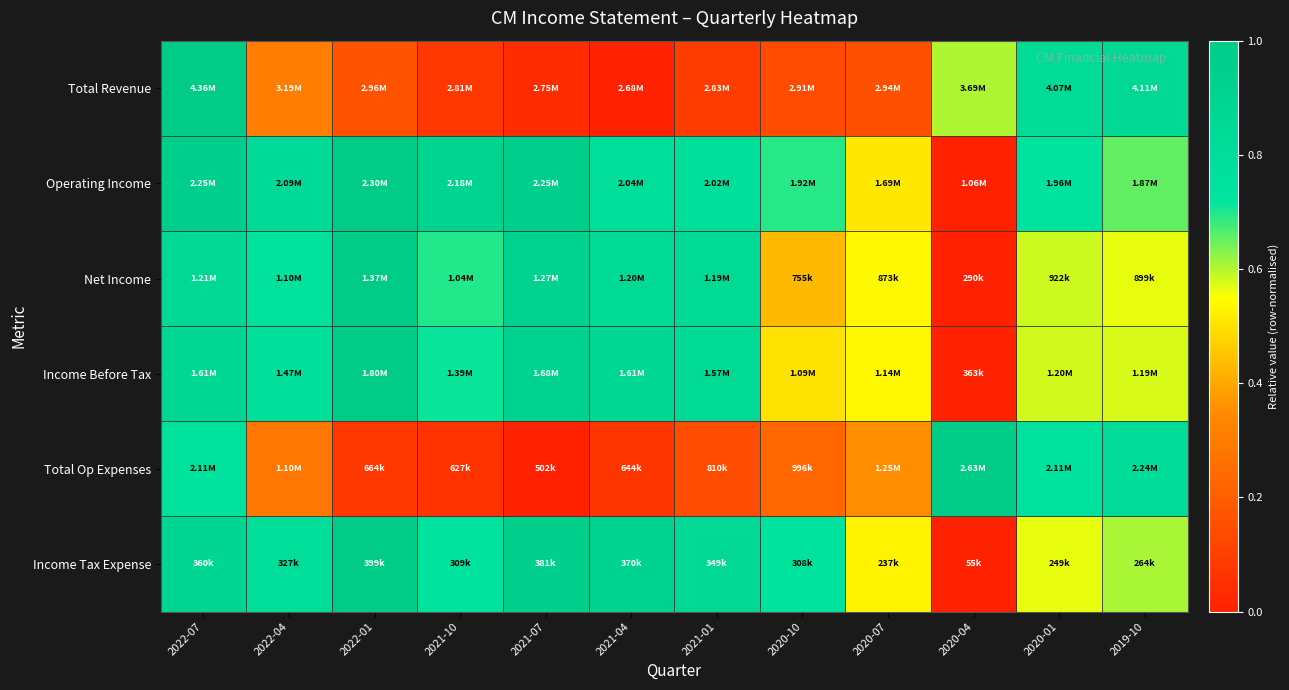

Reading right to left, extract all data points from this chart.

Total Revenue: 2019-10=0.9	2020-01=0.8	2020-04=0.6	2020-07=0.2	2020-10=0.1	2021-01=0.1	2021-04=0.0	2021-07=0.0	2021-10=0.1	2022-01=0.2	2022-04=0.3	2022-07=1.0
Operating Income: 2019-10=0.7	2020-01=0.7	2020-04=0.0	2020-07=0.5	2020-10=0.7	2021-01=0.8	2021-04=0.8	2021-07=1.0	2021-10=0.9	2022-01=1.0	2022-04=0.8	2022-07=1.0
Net Income: 2019-10=0.6	2020-01=0.6	2020-04=0.0	2020-07=0.5	2020-10=0.4	2021-01=0.8	2021-04=0.8	2021-07=0.9	2021-10=0.7	2022-01=1.0	2022-04=0.8	2022-07=0.9
Income Before Tax: 2019-10=0.6	2020-01=0.6	2020-04=0.0	2020-07=0.5	2020-10=0.5	2021-01=0.8	2021-04=0.9	2021-07=0.9	2021-10=0.7	2022-01=1.0	2022-04=0.8	2022-07=0.9
Total Op Expenses: 2019-10=0.8	2020-01=0.8	2020-04=1.0	2020-07=0.4	2020-10=0.2	2021-01=0.1	2021-04=0.1	2021-07=0.0	2021-10=0.1	2022-01=0.1	2022-04=0.3	2022-07=0.8
Income Tax Expense: 2019-10=0.6	2020-01=0.6	2020-04=0.0	2020-07=0.5	2020-10=0.7	2021-01=0.9	2021-04=0.9	2021-07=0.9	2021-10=0.7	2022-01=1.0	2022-04=0.8	2022-07=0.9